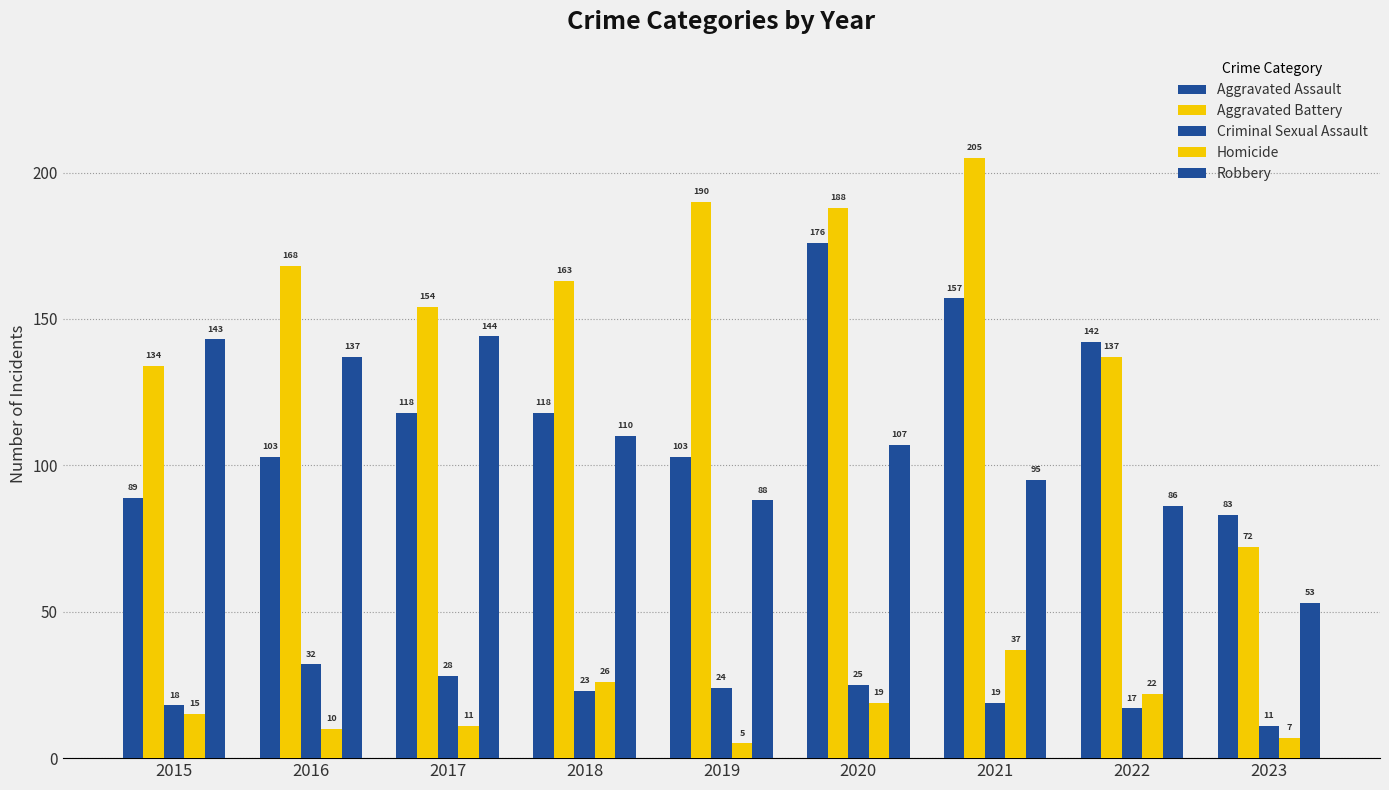

Is it true that Aggravated Battery equals 240 at 2017?

False